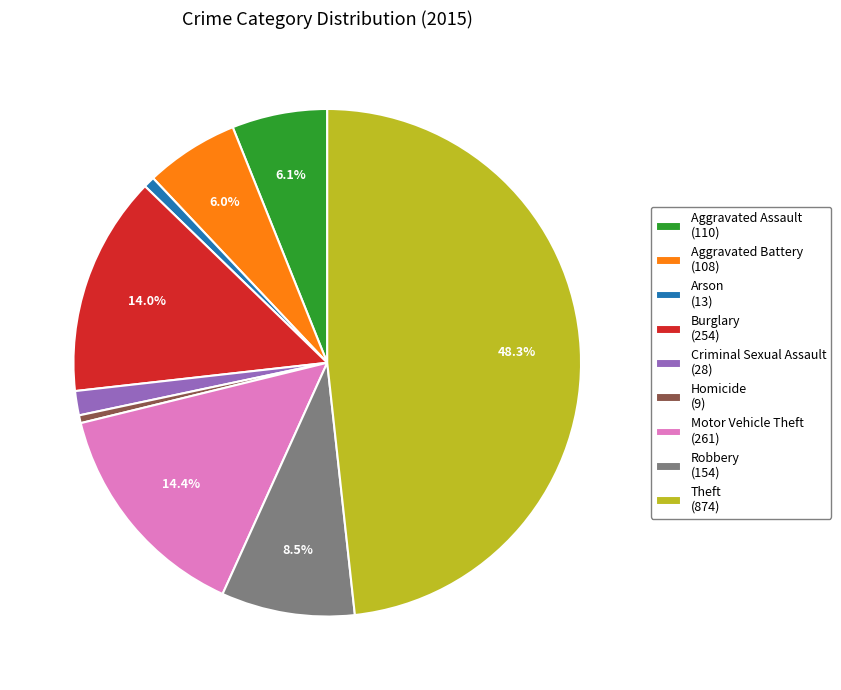

True or false: Aggravated Assault accounts for 1% of the total.

False